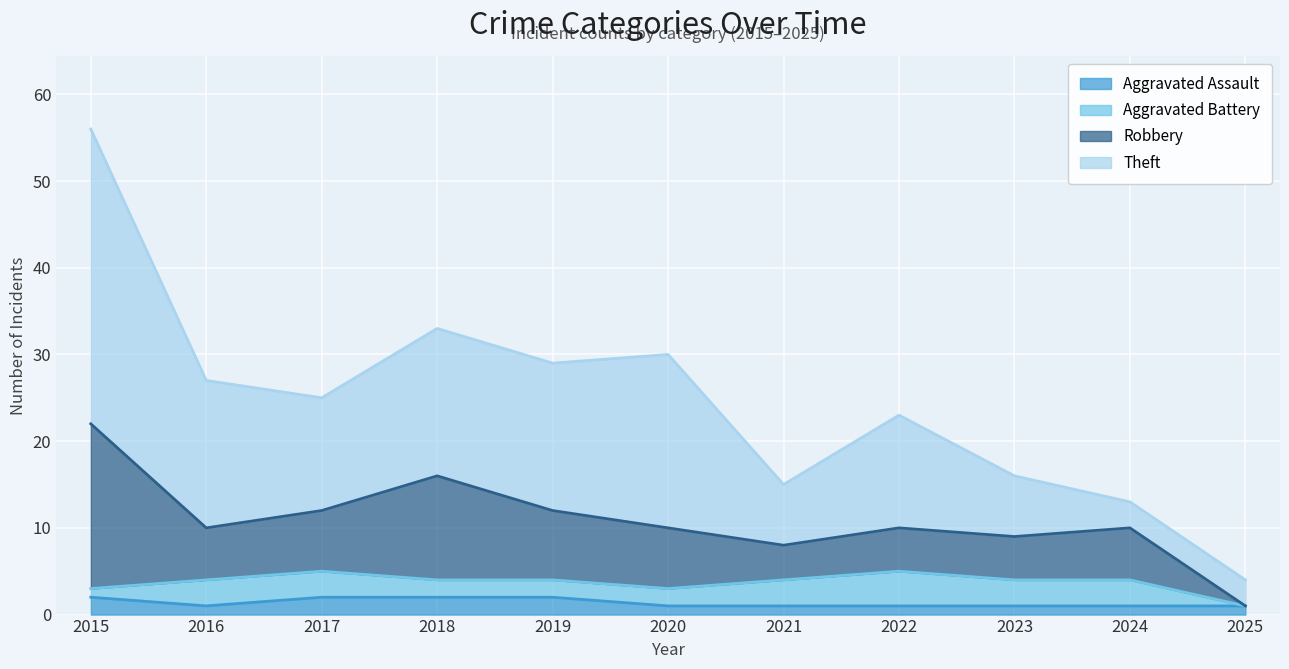

Rank the series by their maximum value, from highest to lowest.

Theft, Robbery, Aggravated Battery, Aggravated Assault